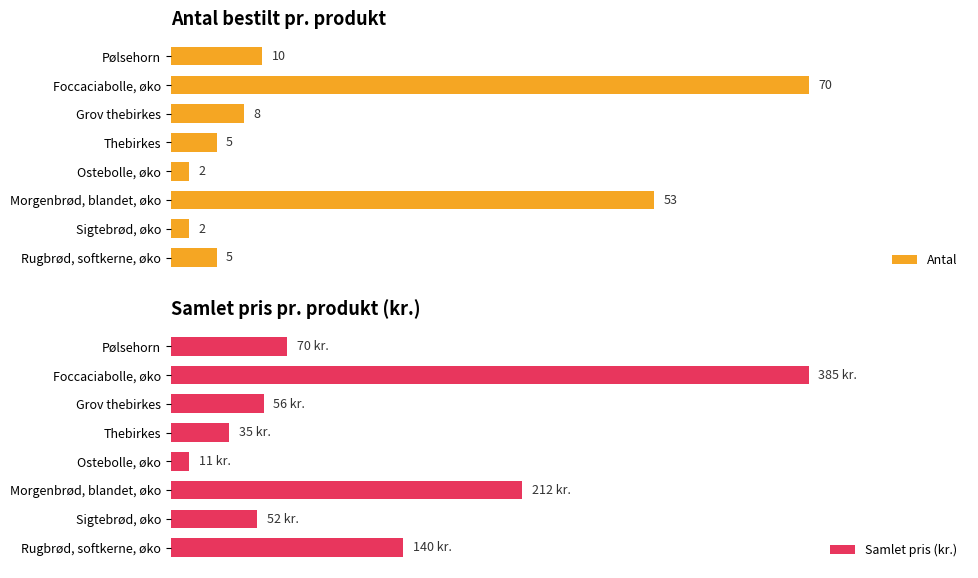

Which series has the largest range (max minus min)?

Samlet pris (kr.)